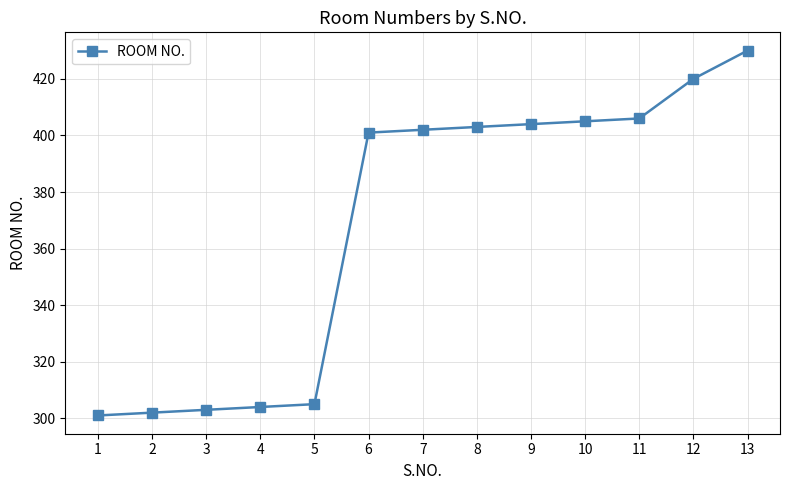

The value at 8 is 403. True or false?

True